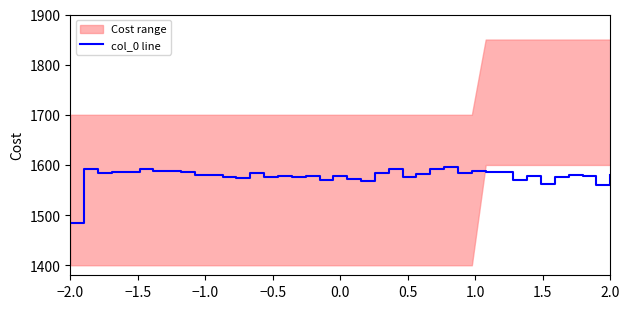

Reading left to right, extract all data points from this chart.

1484.6	1592.7	1583.5	1586.9	1586.9	1592.3	1588.5	1587.3	1586.9	1580.0	1579.2	1576.9	1574.6	1584.2	1576.2	1578.1	1576.2	1577.7	1570.8	1577.3	1572.3	1567.7	1584.6	1592.3	1575.8	1581.5	1592.3	1596.2	1584.6	1588.5	1586.2	1586.2	1569.2	1577.7	1562.3	1576.2	1580.0	1577.7	1559.2	1579.2